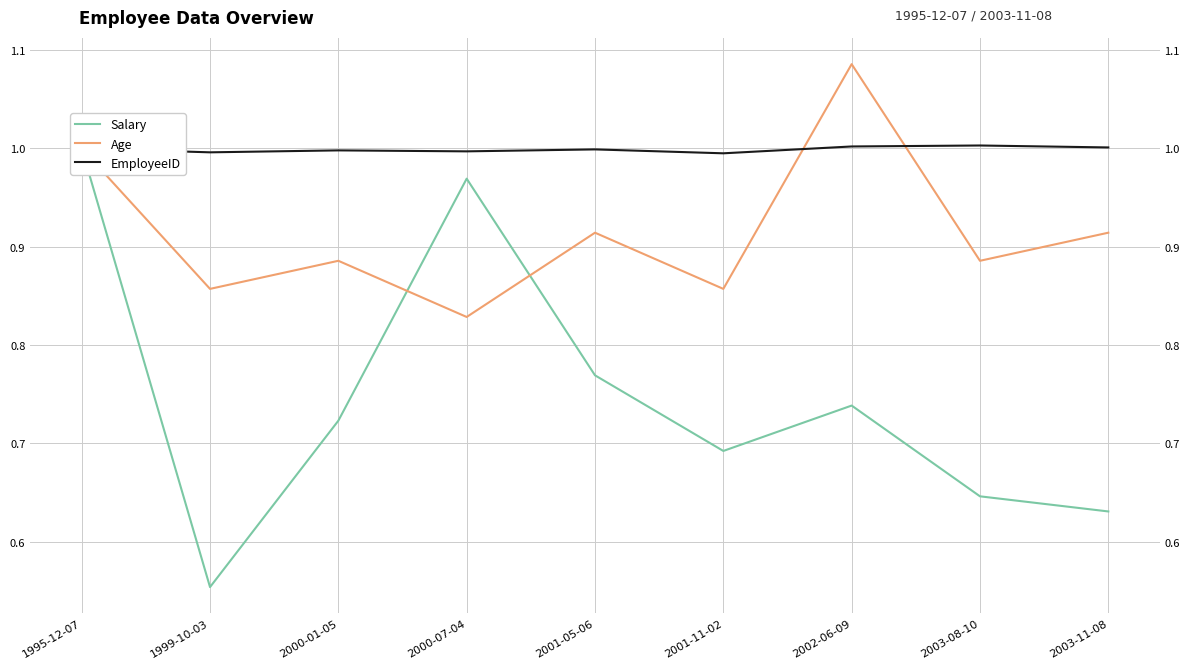

Rank the series by their average value, from highest to lowest.

EmployeeID, Age, Salary